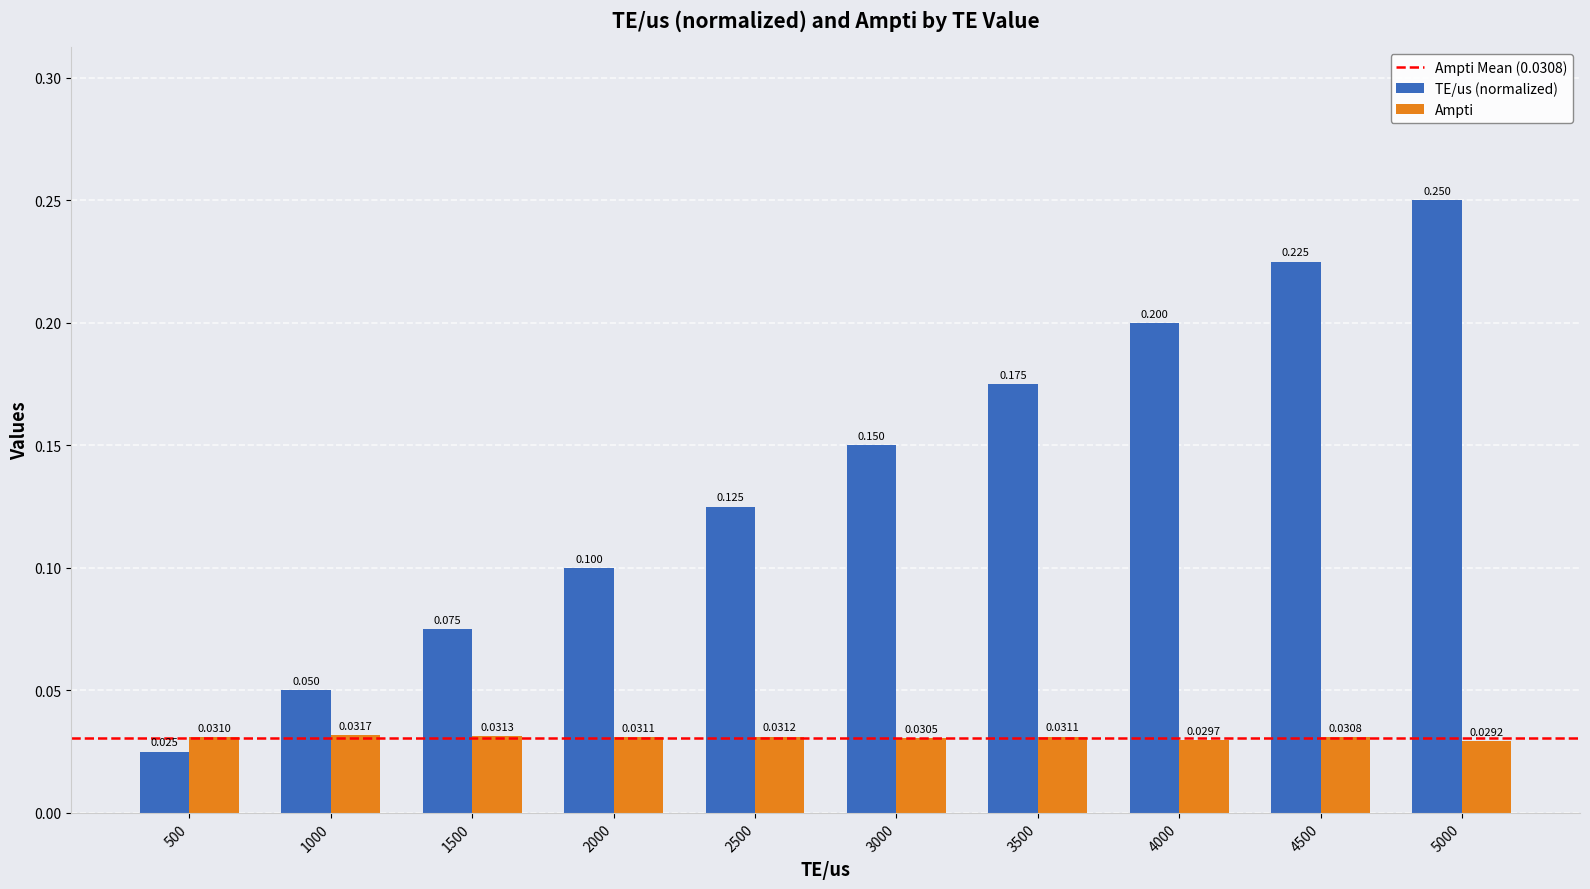

List the series in order of their overall mean, lowest first.

Ampti, TE/us (normalized)